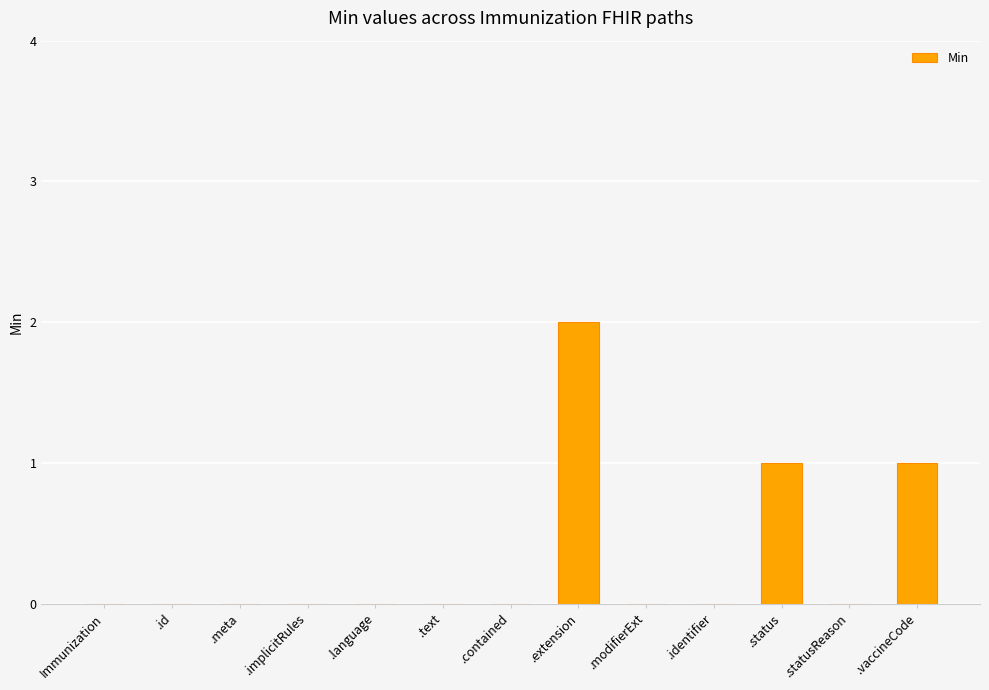

What is the sum of all values?

4